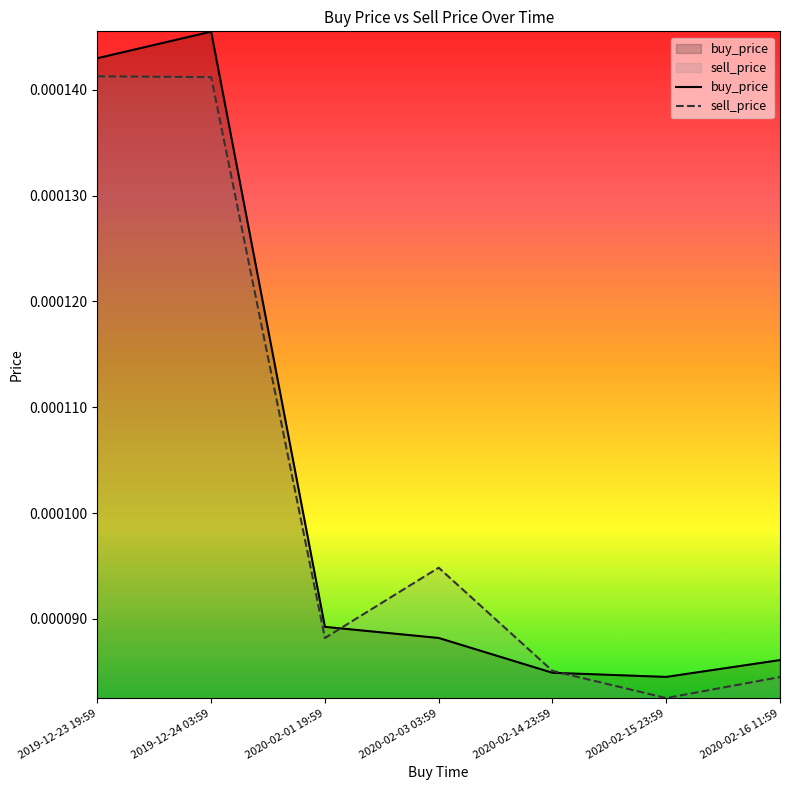

Is it true that buy_price equals 0.0 at 2020-02-03 03:59?

True